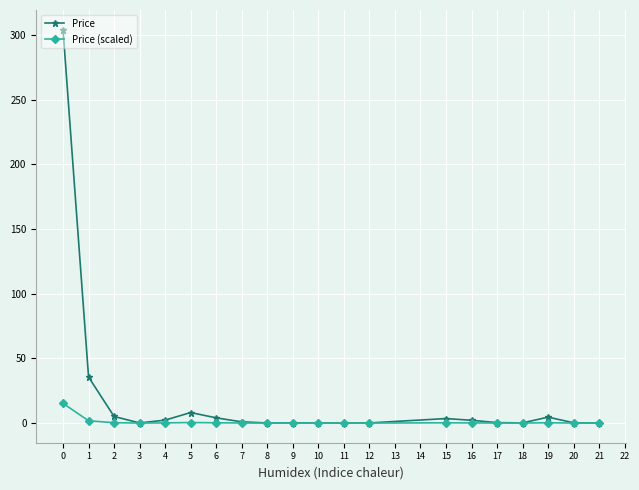

Does the chart have visible grid lines?

Yes